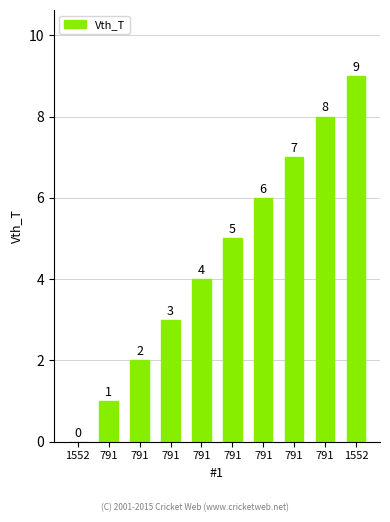

How many values are above zero?

9